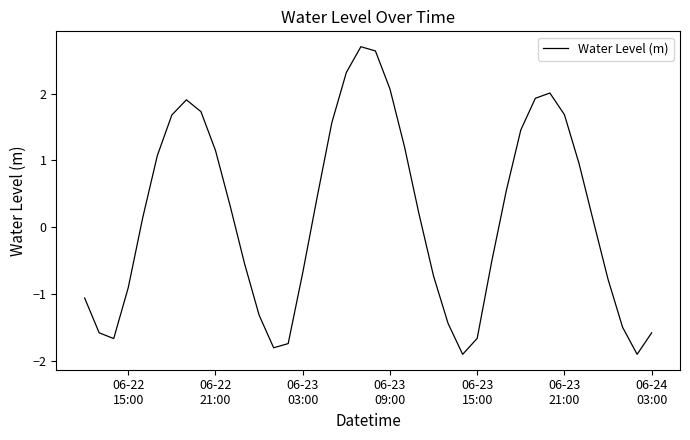

What is the minimum value shown in the chart?

-1.9